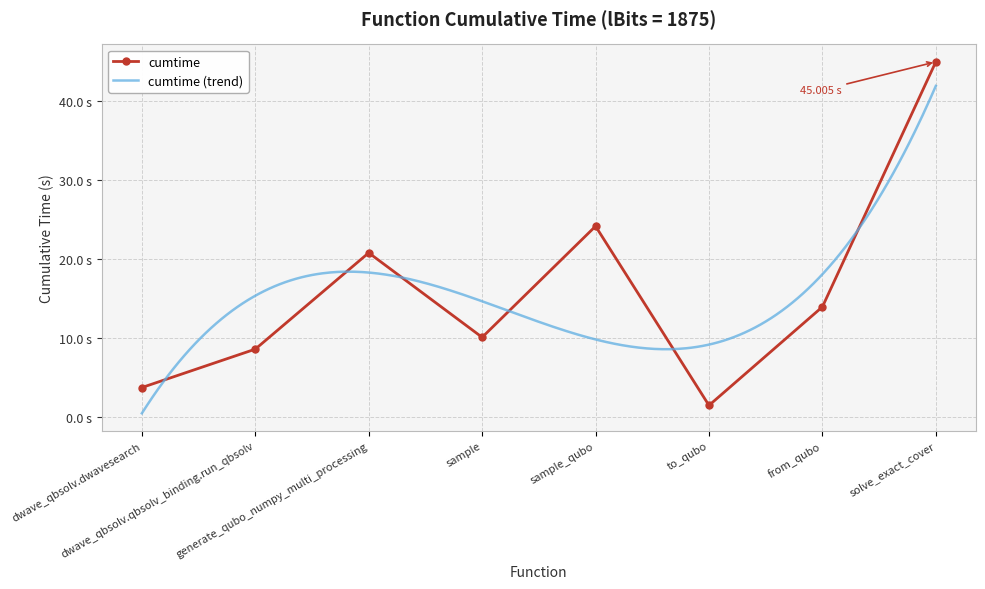

Reading right to left, transcribe all the data shown in this chart.

45.0	14.0	1.5	24.2	10.1	20.8	8.6	3.8